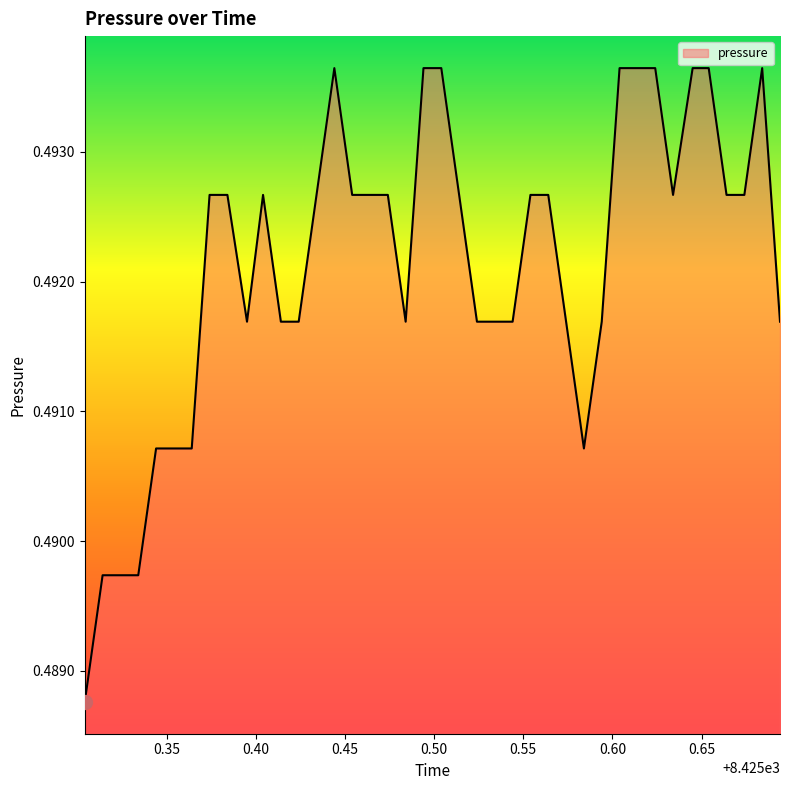

How many series are shown in this chart?

1